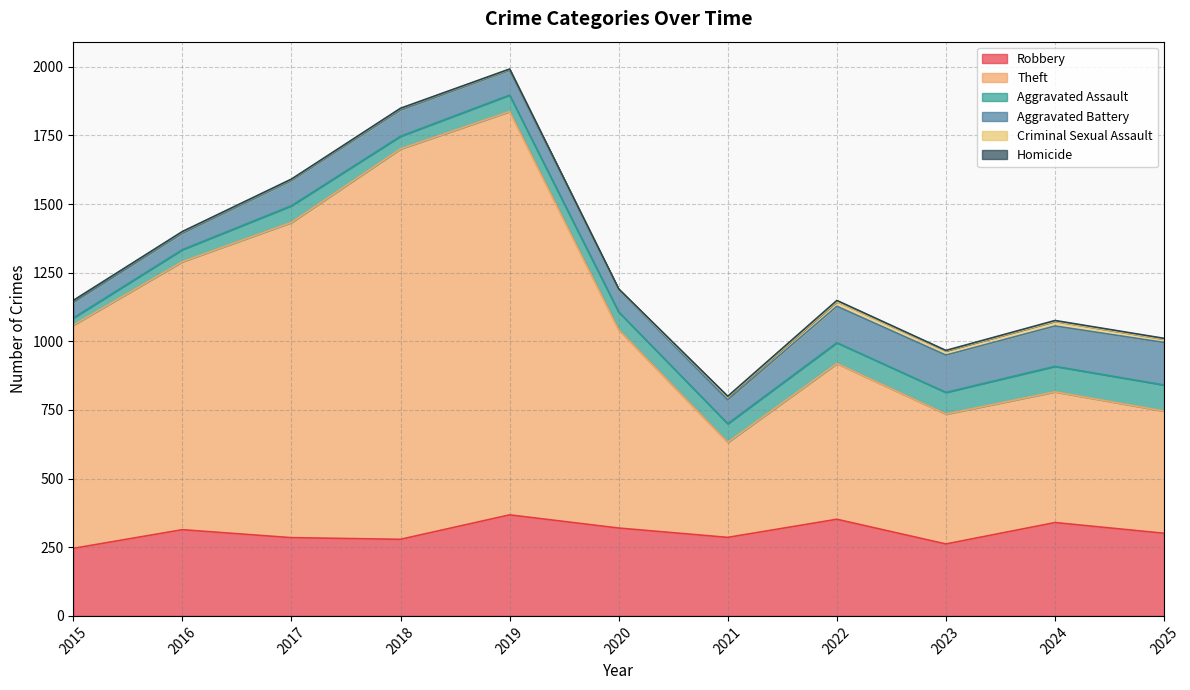

How many interior local peaks does the Theft series have?

3